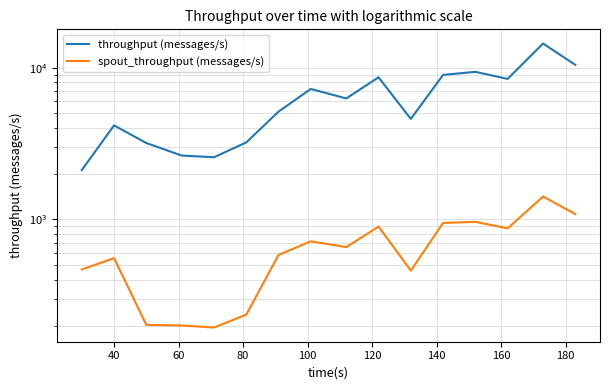

Is this an area chart (filled region under the line)?

No